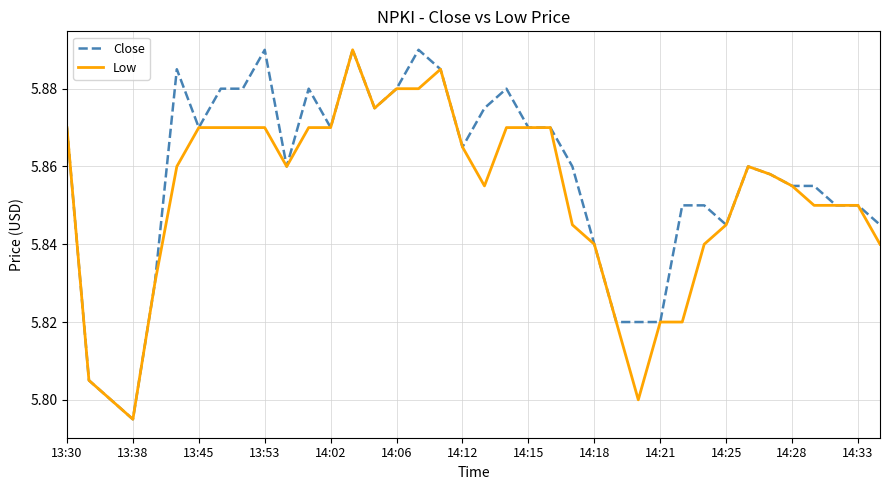

Which series has the largest total across all categories?

Close